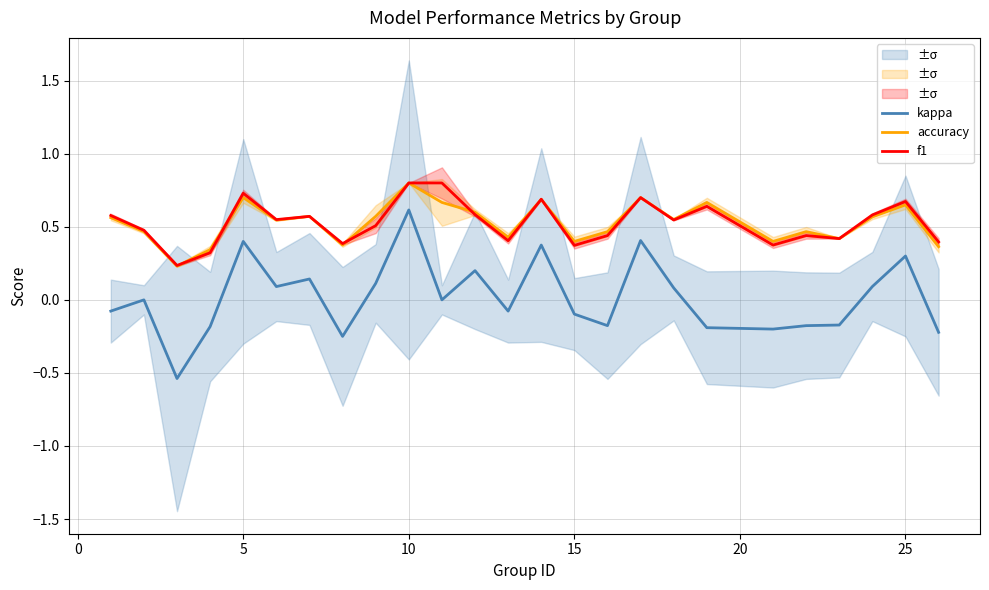

Which series has the widest spread of values?

kappa